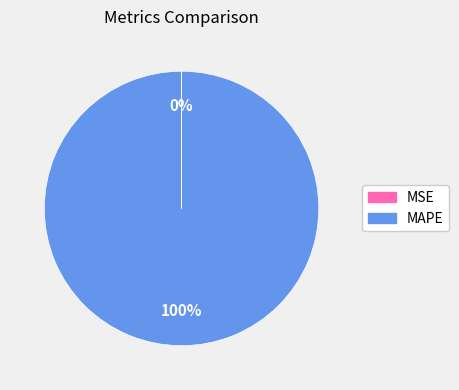

To the nearest percent, what is the average slice percentage?

50%